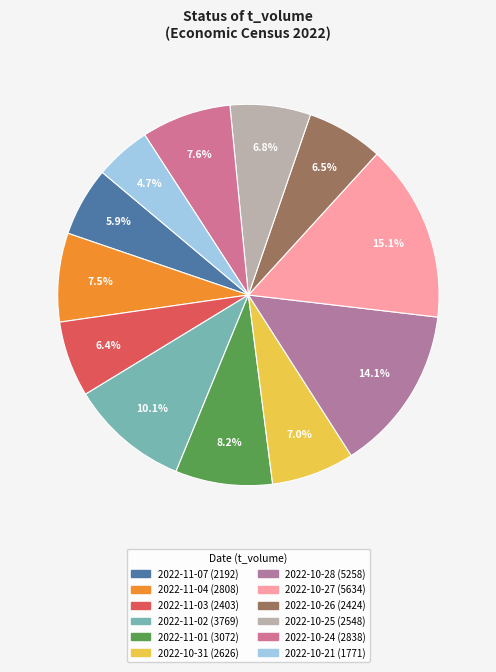

The 2022-10-28 slice represents 8% of the pie. True or false?

False